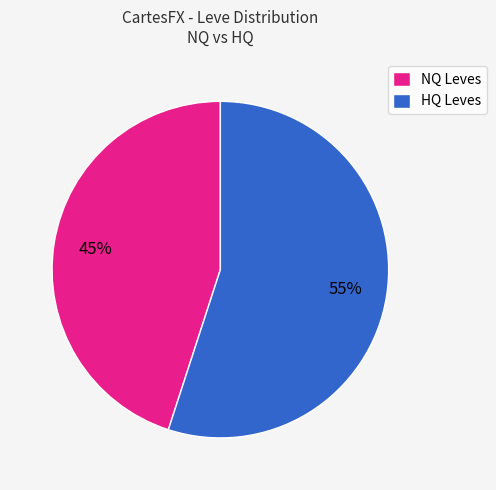

Which slice is the smallest?

NQ Leves